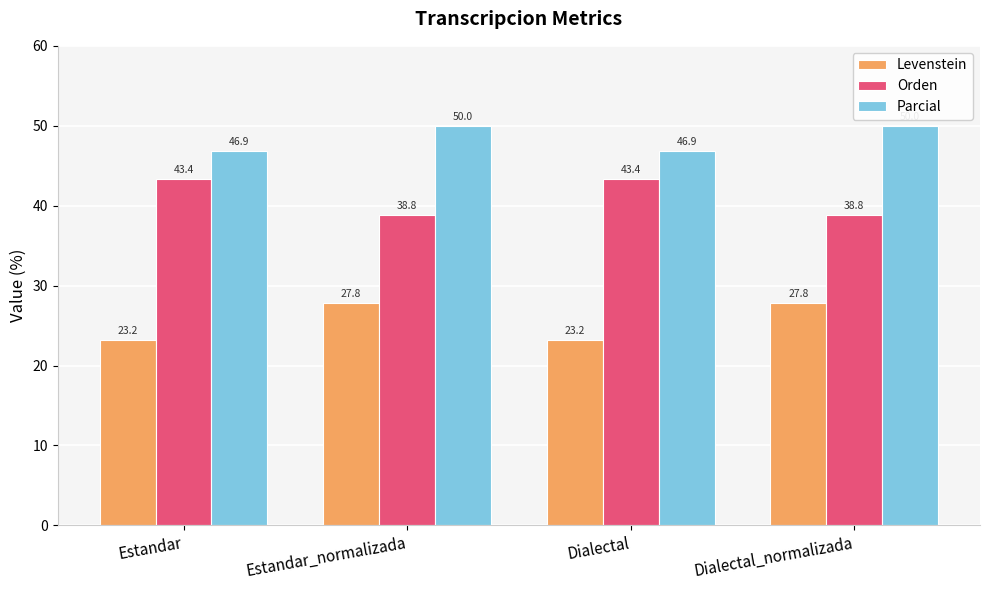

What is the label of the 1st bar from the left?

Estandar